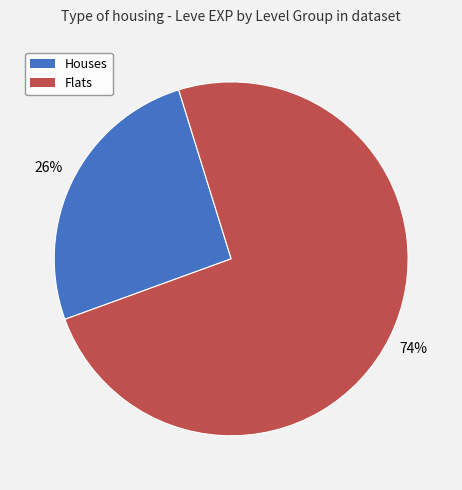

How many segments does this pie chart have?

2